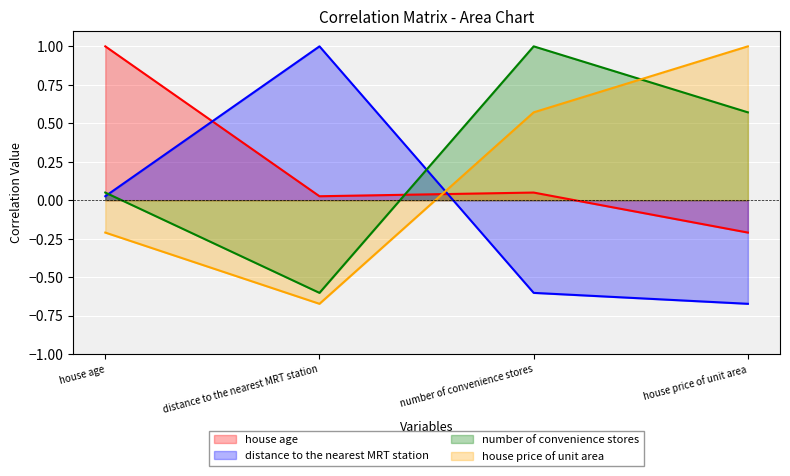

The number of convenience stores series shows -1.0 at distance to the nearest MRT station. True or false?

False